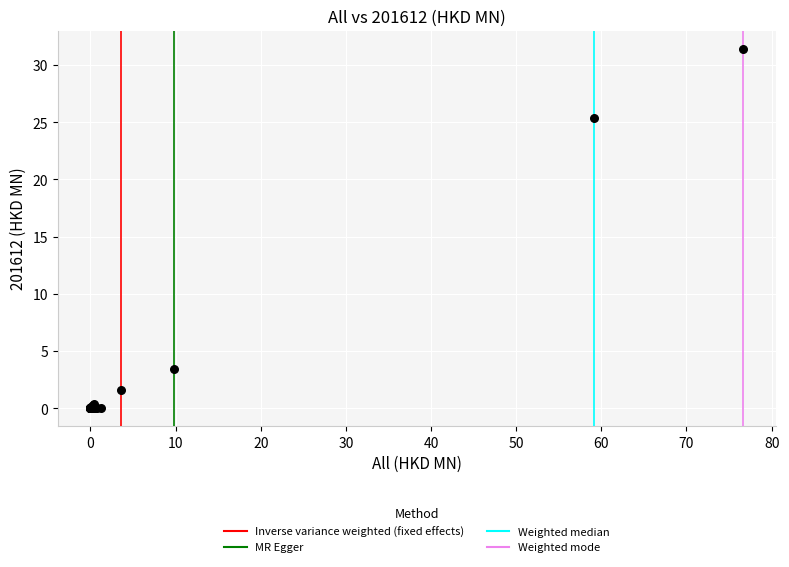

What Y value in the scatter plot is closest to 15?

25.4